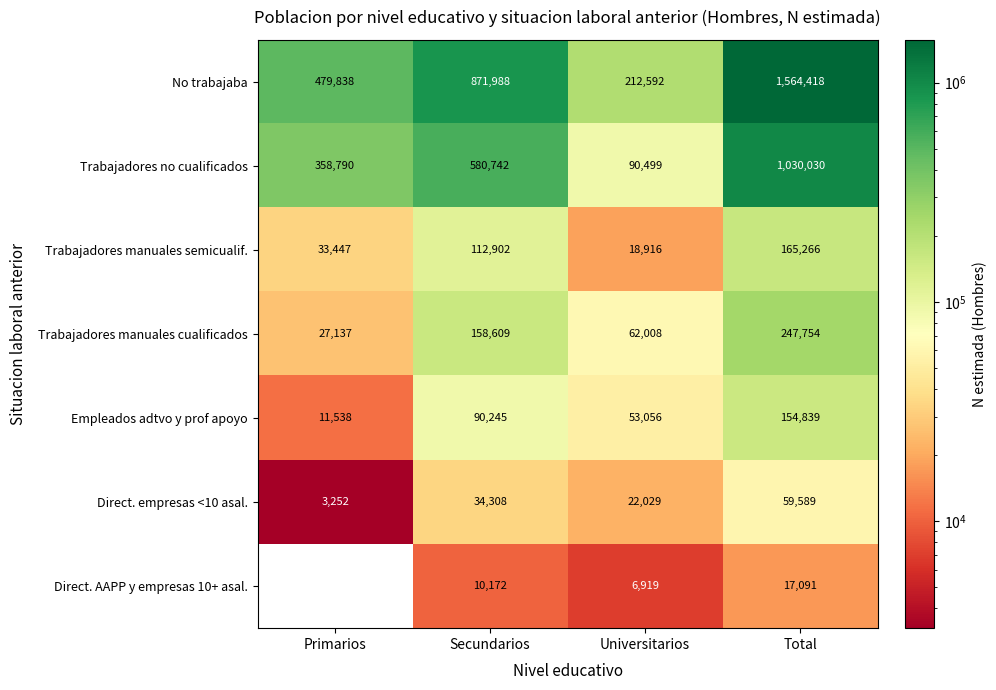

What is the spread (max minus min) of values at Primarios?

479838